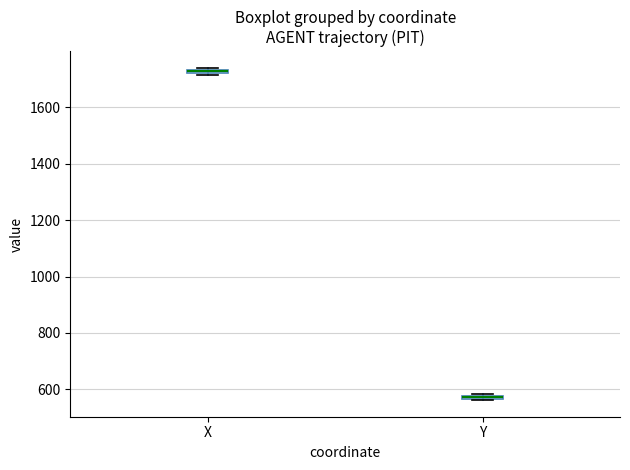

Where is the lower edge of the box for Y on the y-axis? The values are not printed on the chart, so give them approximately, as read against the axis.

560